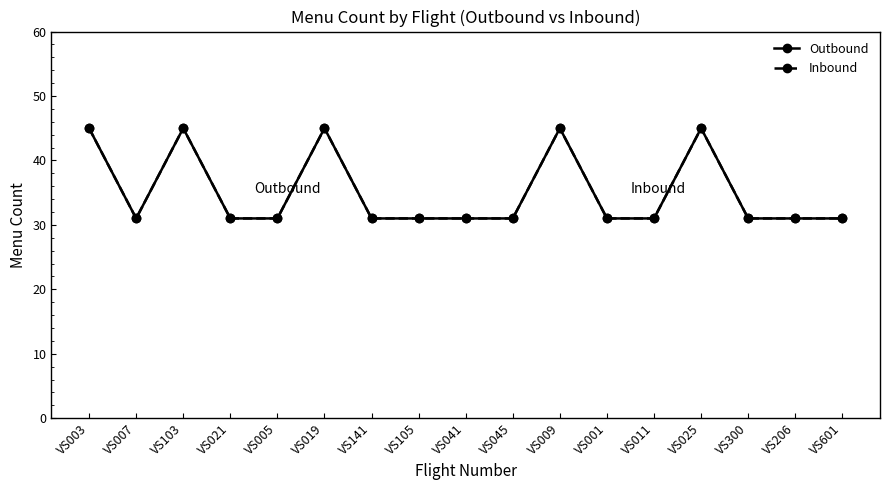

Is this an area chart (filled region under the line)?

No